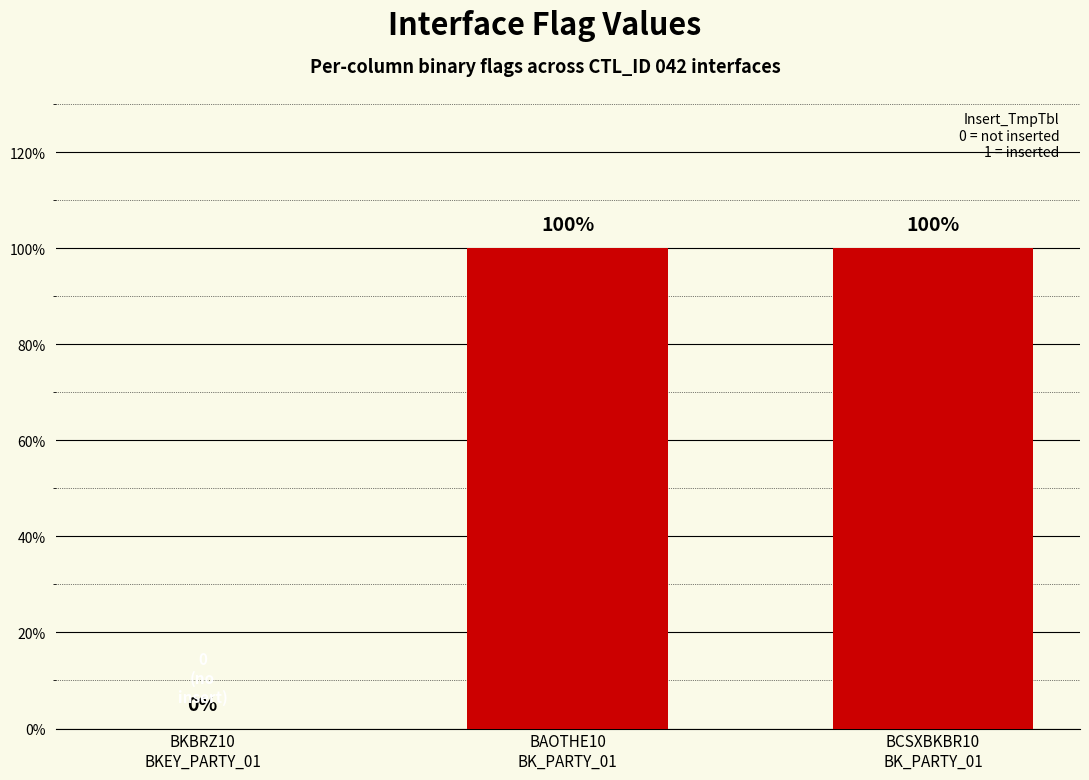

Rank the categories by value from lowest to highest.

BKBRZ10
BKEY_PARTY_01, BAOTHE10
BK_PARTY_01, BCSXBKBR10
BK_PARTY_01